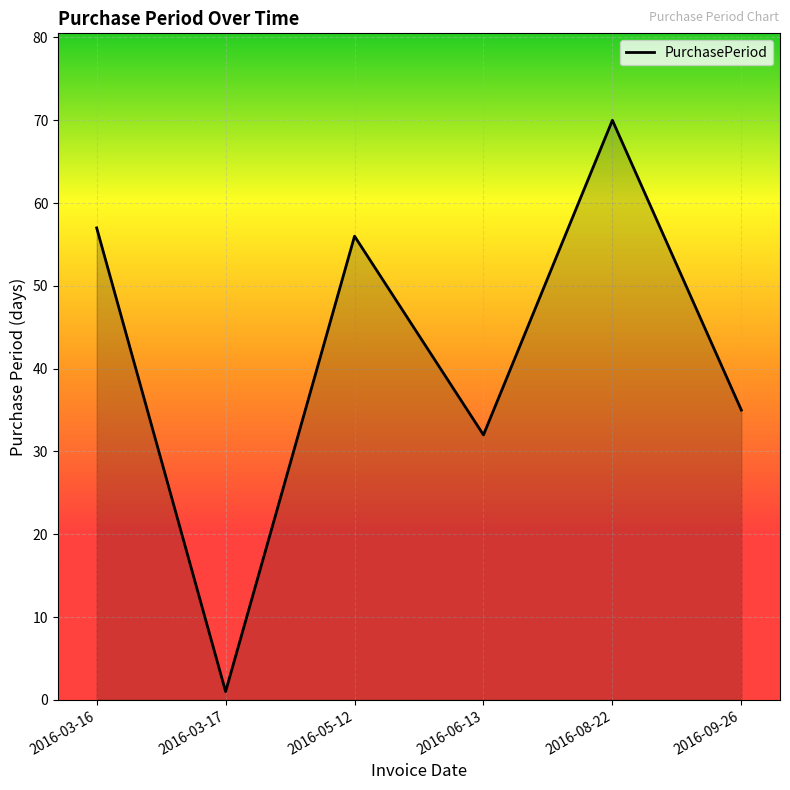

What is the smallest value displayed?

1